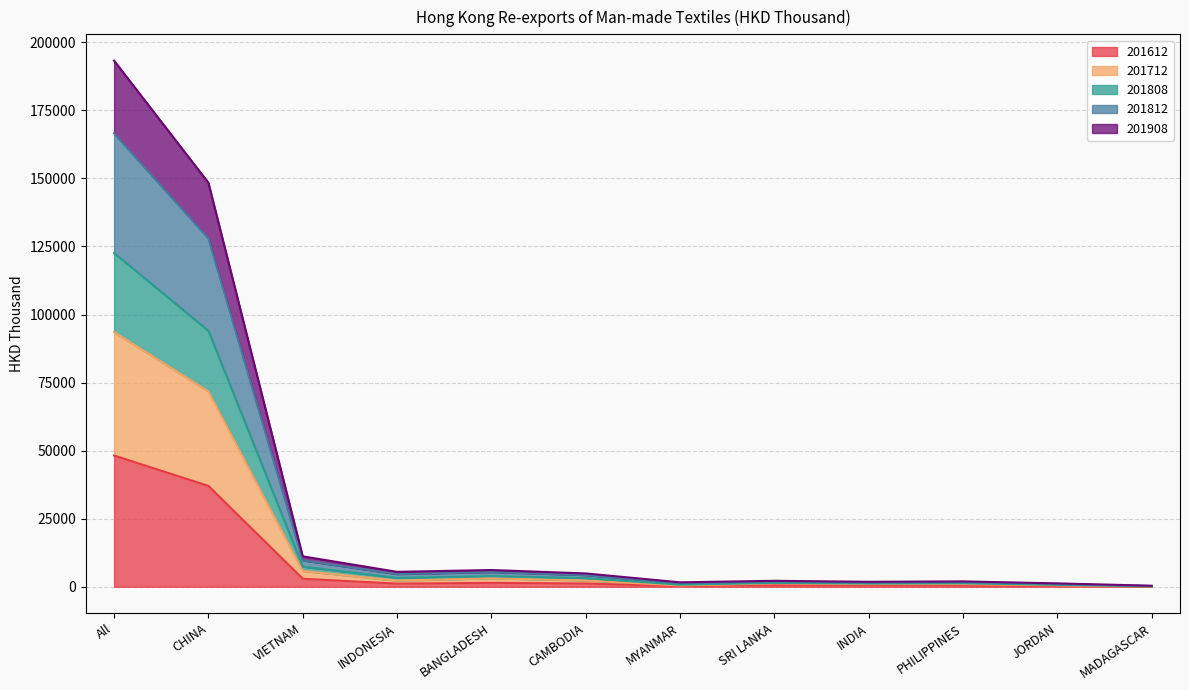

Read the 201612 value at All.

48211.8